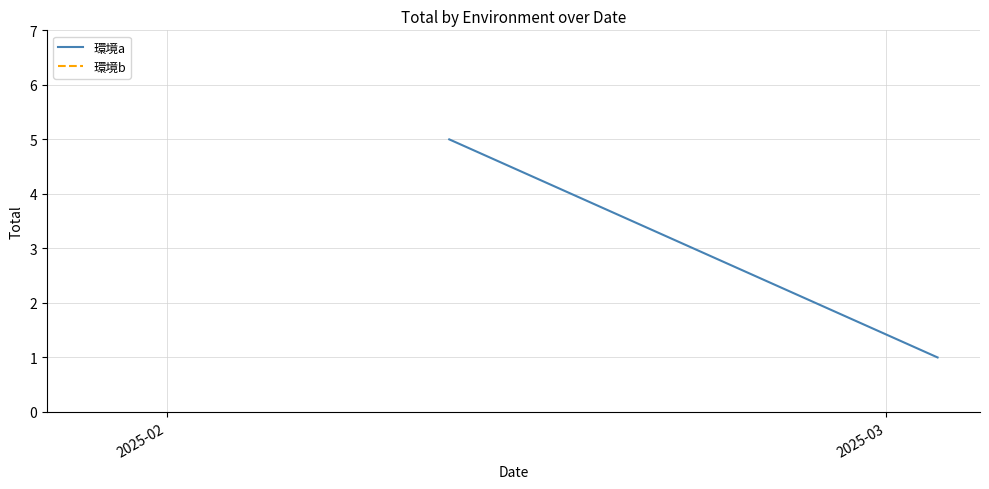

Count the values in the range 1 to 5.

2